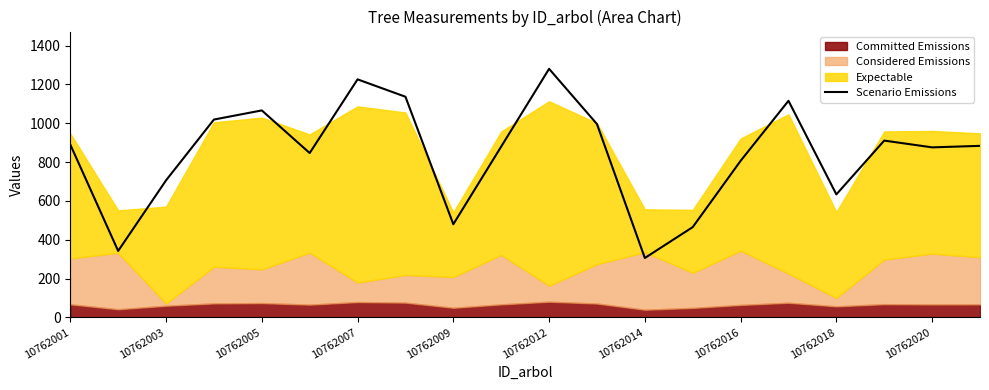

Which category has the highest value in the Scenario Emissions series?

10762012